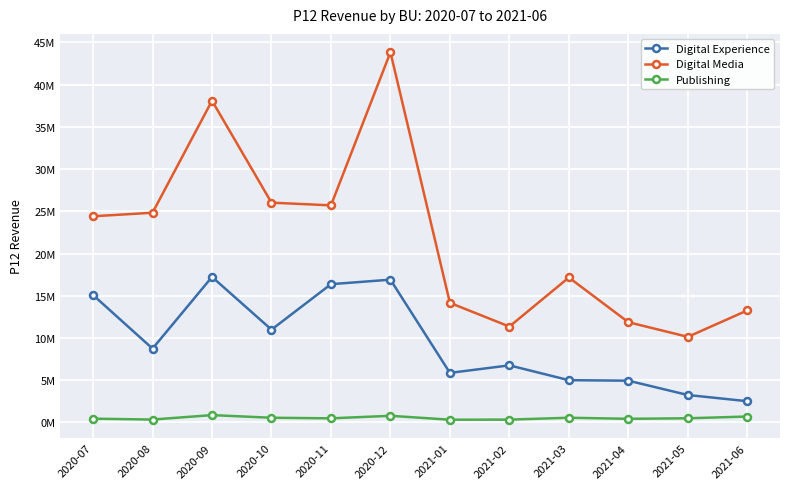

Does the chart display data point markers on the line(s)?

Yes